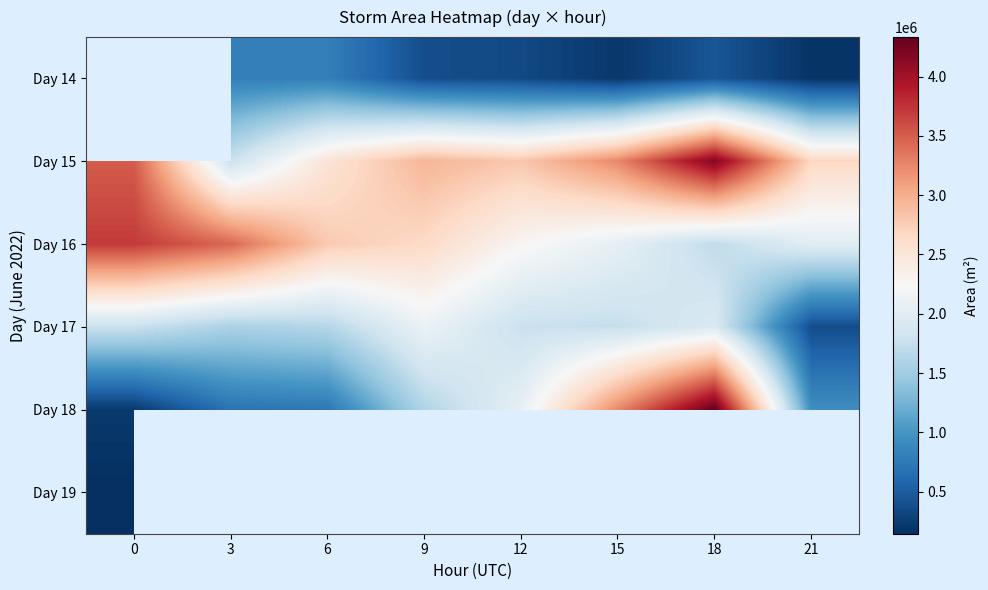

How many series are shown in this chart?

6